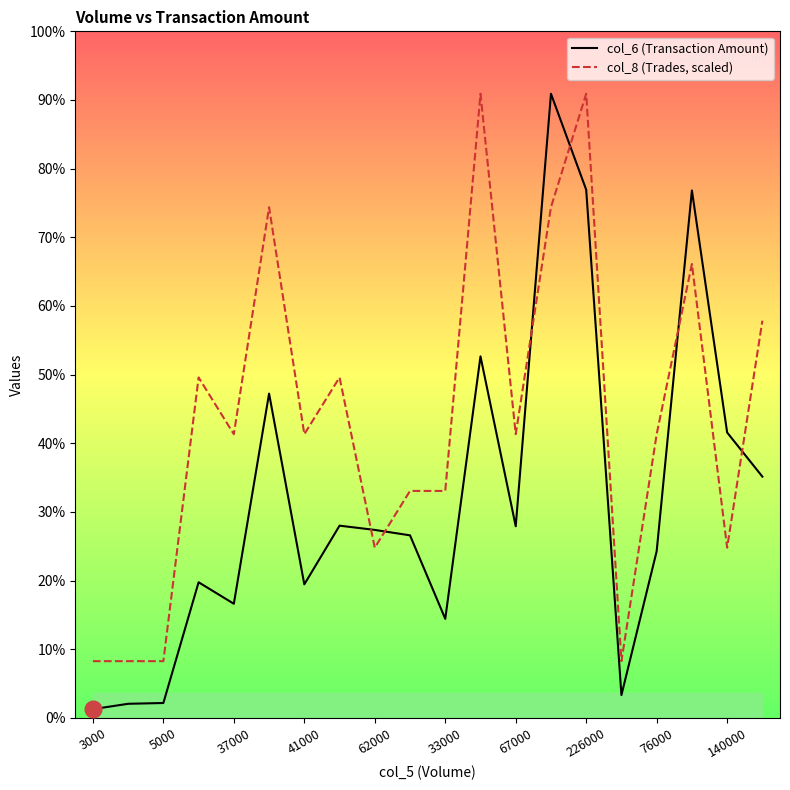

What is the smallest value displayed?

2760.0